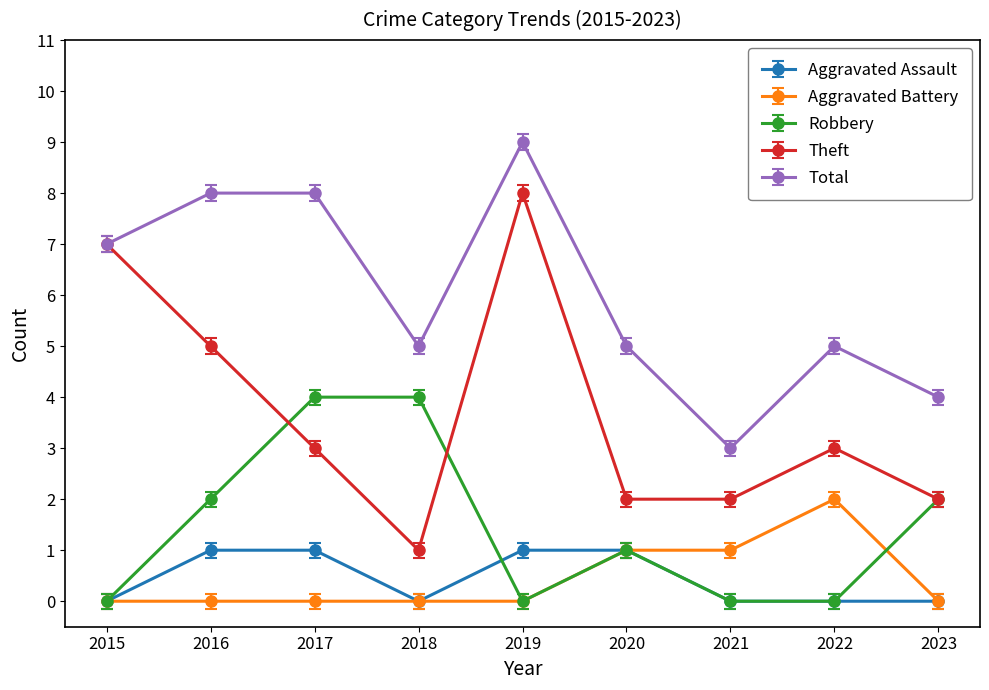

What is the maximum value for Aggravated Battery?

2